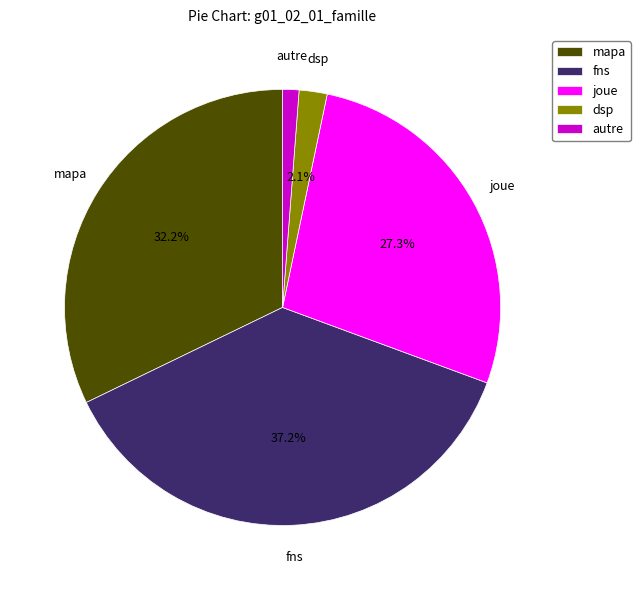

How many segments does this pie chart have?

5